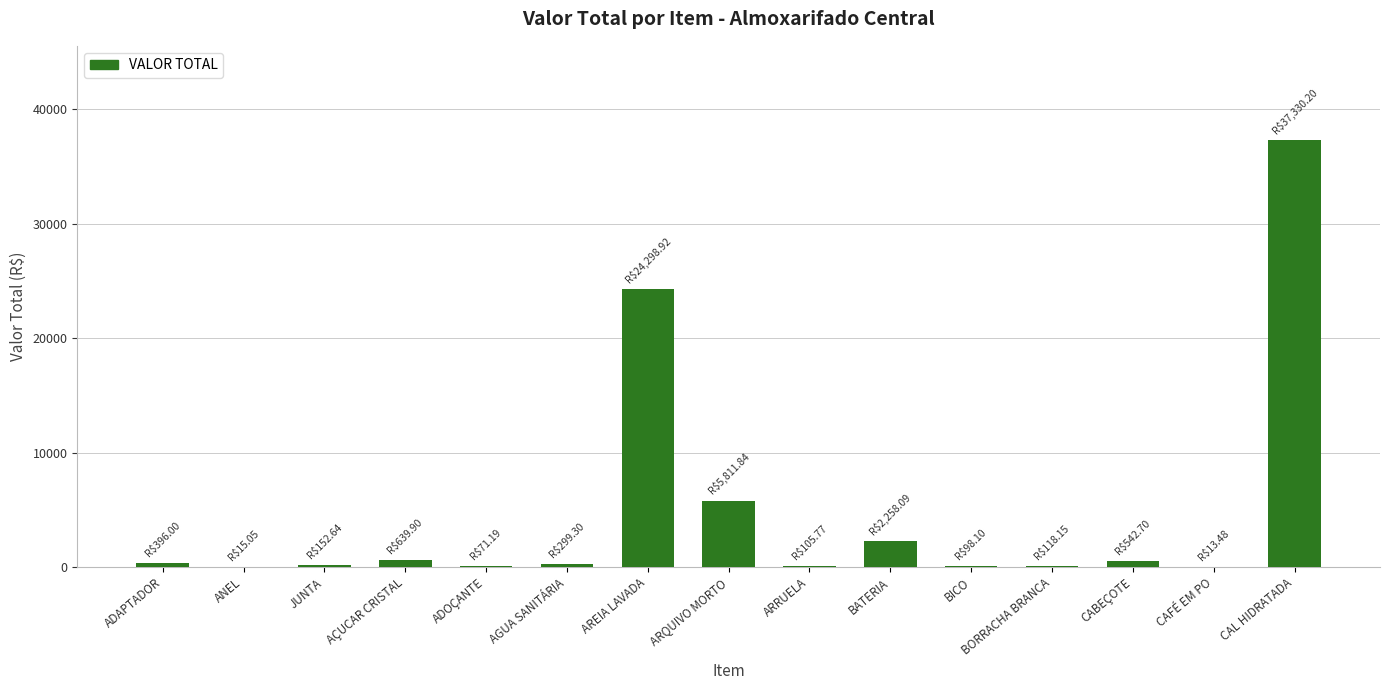

What is the greatest value displayed?

37330.2